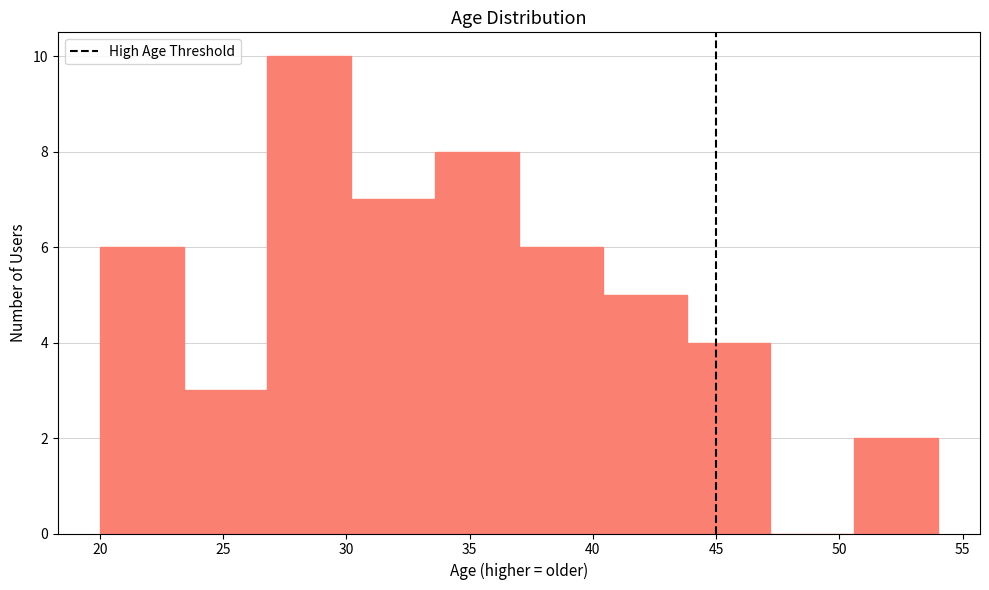

Reading left to right, list every bar in this chart as the range it spans on the x-axis followed by its height. Neither the bar edges nor the heights are printed on the chart, so give them approximately, as read against the axes.

20.0 to 23.4: 6
23.4 to 26.8: 3
26.8 to 30.2: 10
30.2 to 33.6: 7
33.6 to 37.0: 8
37.0 to 40.4: 6
40.4 to 43.8: 5
43.8 to 47.2: 4
47.2 to 50.6: 0
50.6 to 54.0: 2